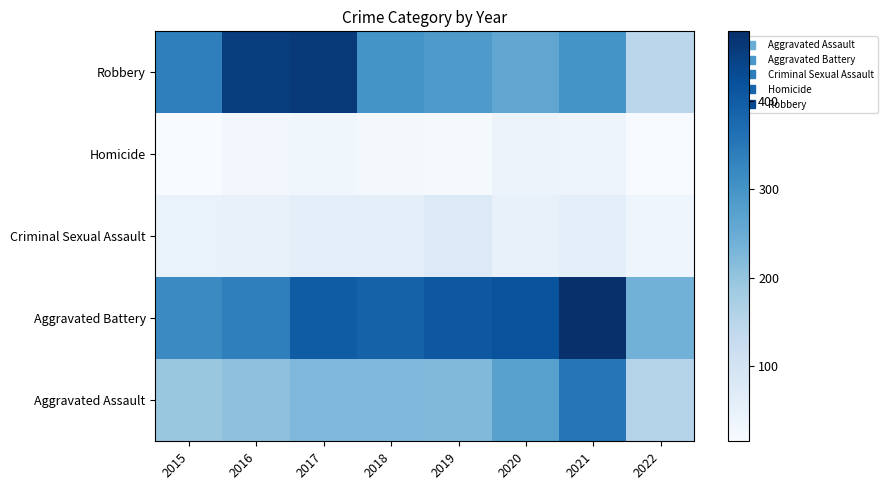

Rank the series by their maximum value, from highest to lowest.

Aggravated Battery, Robbery, Aggravated Assault, Criminal Sexual Assault, Homicide